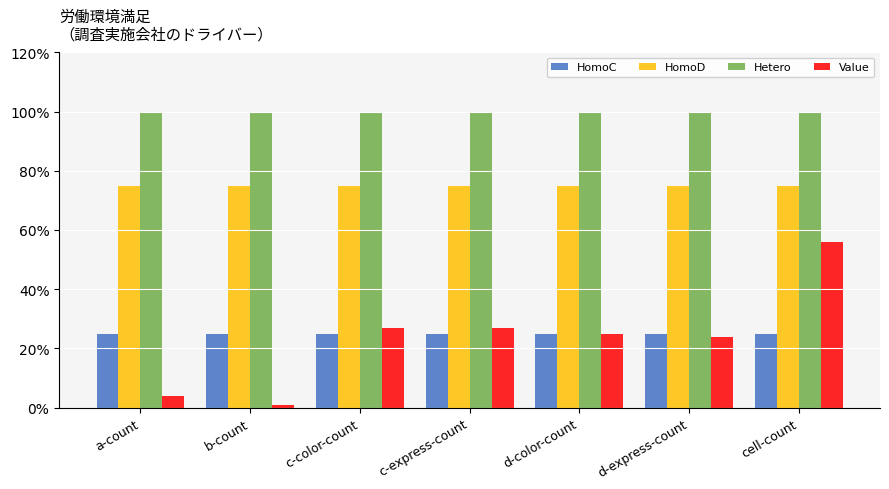

Reading left to right, extract all data points from this chart.

HomoC: 25	25	25	25	25	25	25
HomoD: 75	75	75	75	75	75	75
Hetero: 100	100	100	100	100	100	100
Value: 4	1	27	27	25	24	56